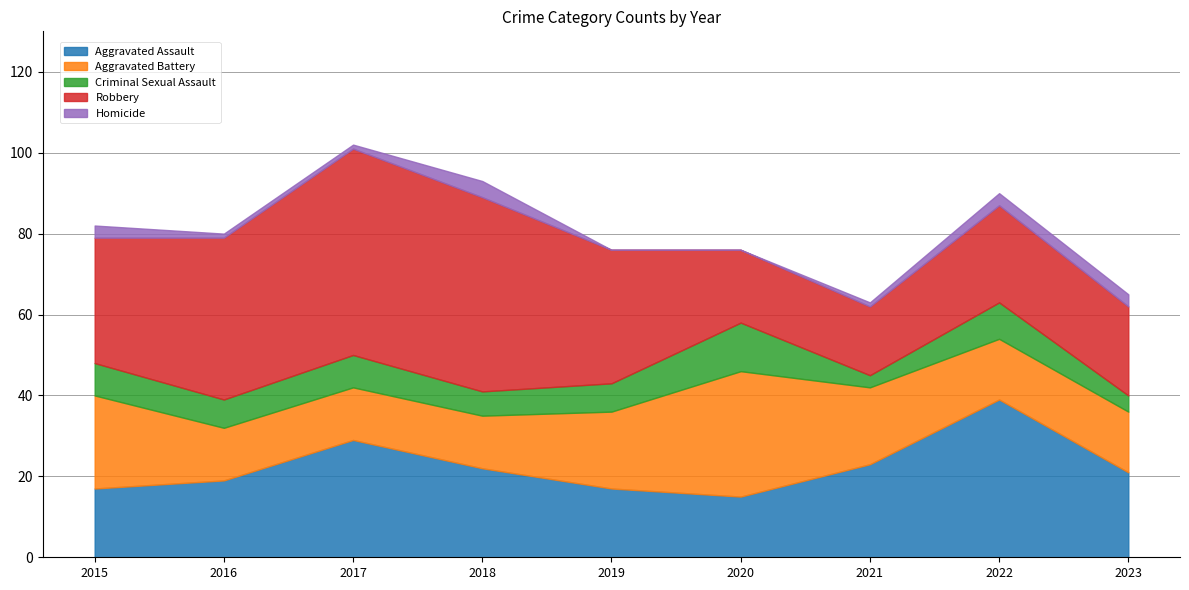

What value does the Aggravated Battery series have at 2016?

13